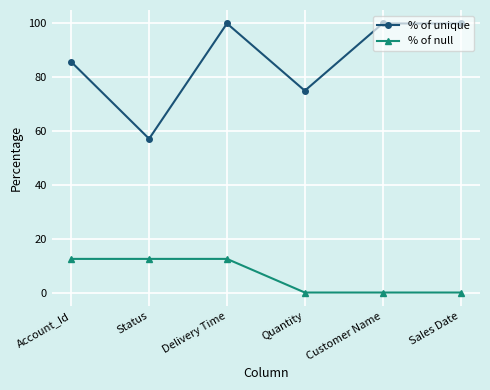

At which category does % of unique reach its first local valley?

Status